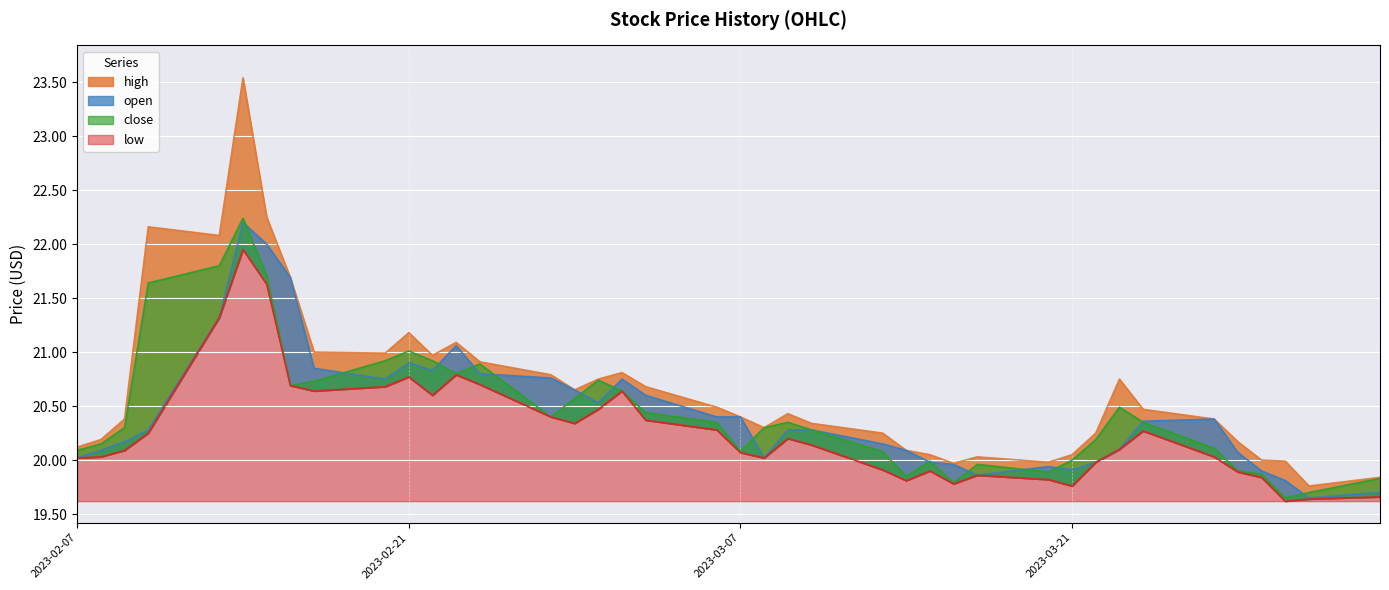

How many data points in open are less than 20?

10